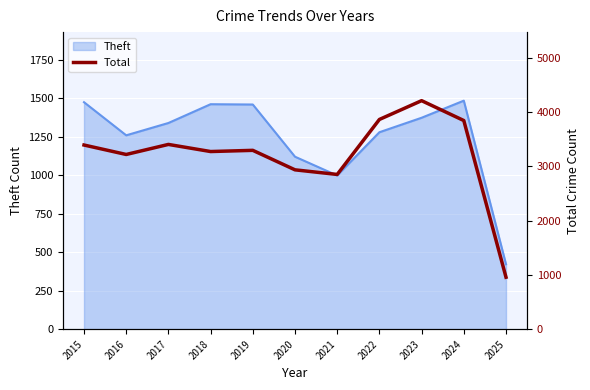

The Theft series shows 311 at 2016. True or false?

False